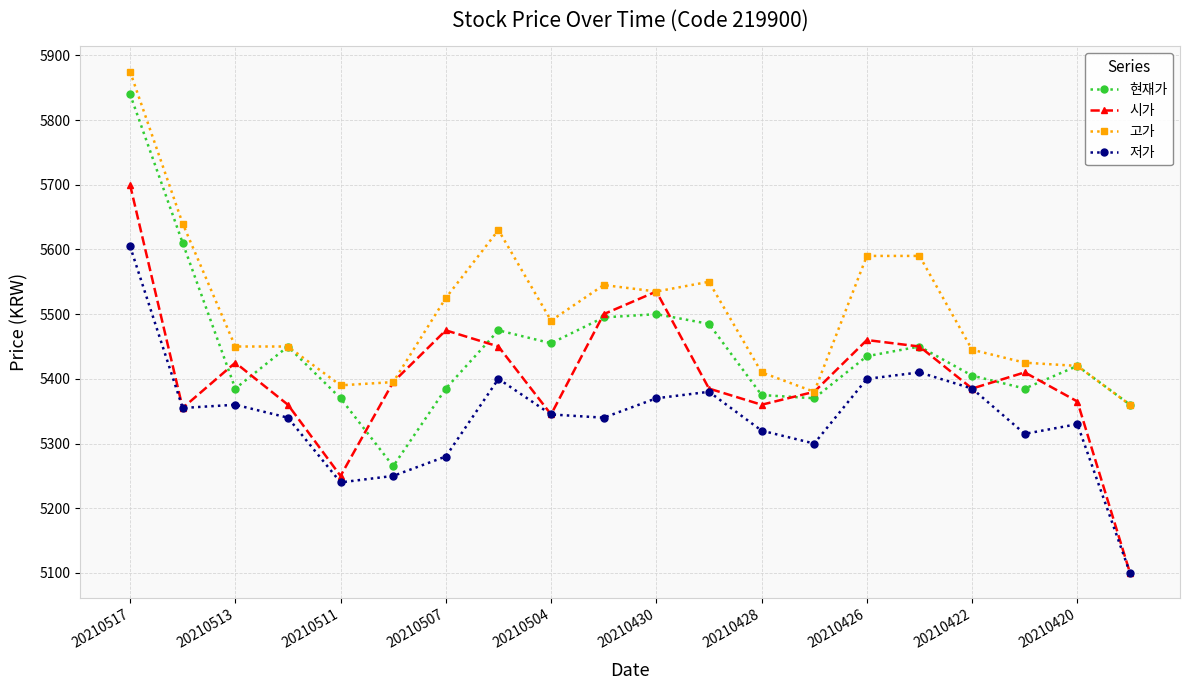

At how many categories does at least one series exceed 5174?

20